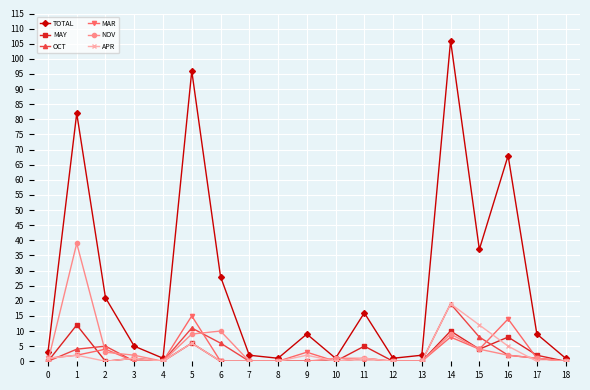

Reading right to left, list all the values displayed in this chart.

TOTAL: 1	9	68	37	106	2	1	16	1	9	1	2	28	96	1	5	21	82	3
MAY: 0	2	8	4	10	0	0	5	0	0	0	0	0	6	0	1	0	12	0
OCT: 0	1	2	8	19	0	0	1	0	0	0	0	6	11	0	0	5	4	0
MAR: 0	1	14	4	8	0	0	0	0	3	0	0	0	15	0	0	4	2	1
NOV: 0	1	2	4	9	0	0	1	1	0	0	0	10	9	0	2	3	39	0
APR: 0	0	5	12	19	0	0	1	0	2	0	0	0	6	0	1	0	2	1